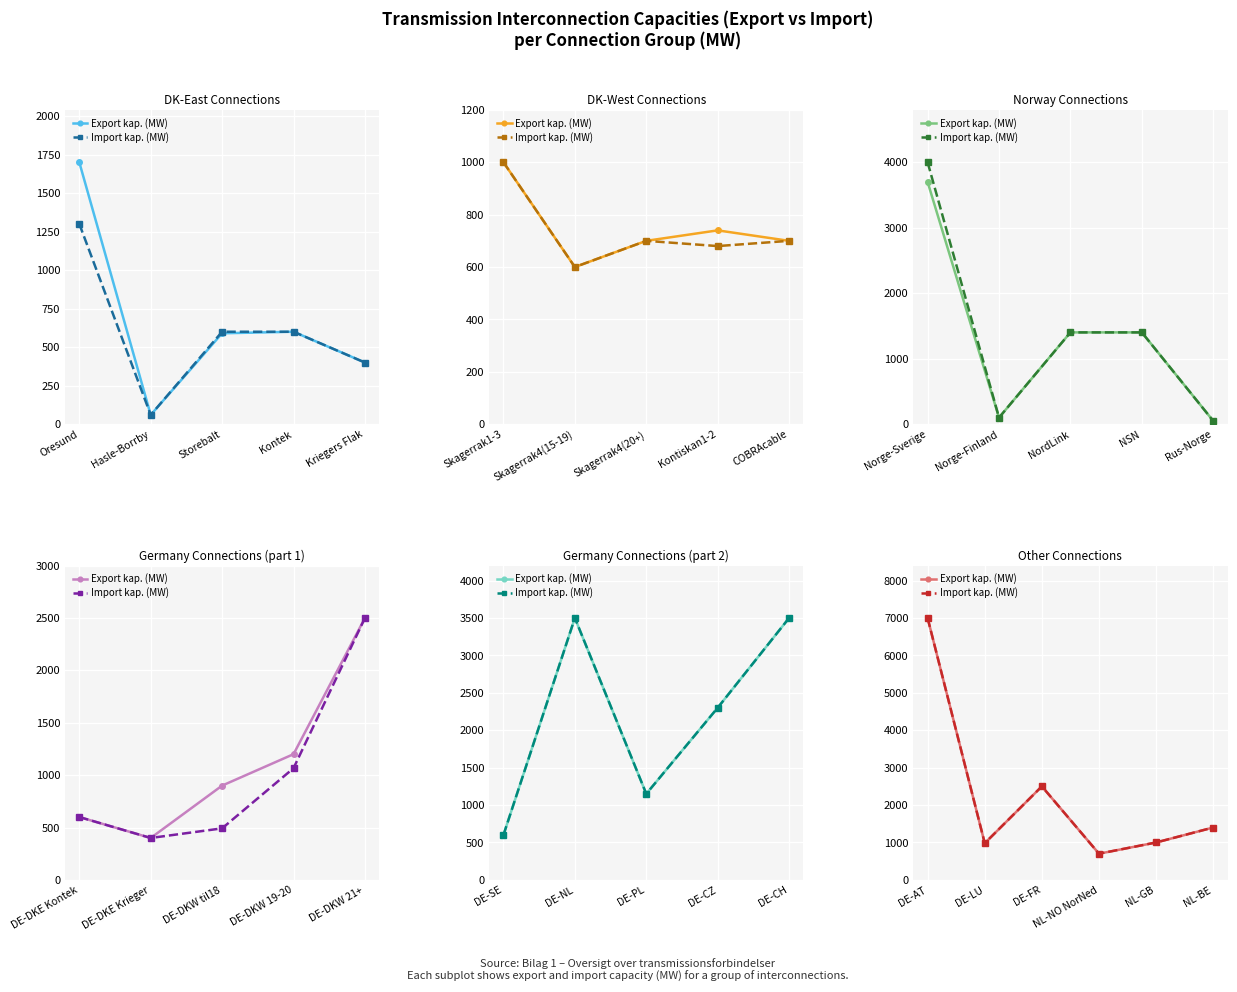

Reading right to left, what are all the values shown in this chart?

Export kap. (MW): 1400	1000	700	2500	980	7000
Import kap. (MW): 1400	1000	700	2500	980	7000